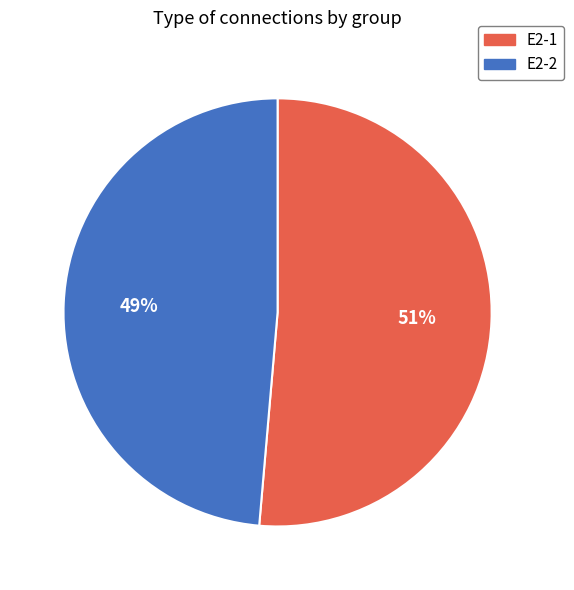

Which slice represents more than half of the pie?

E2-1